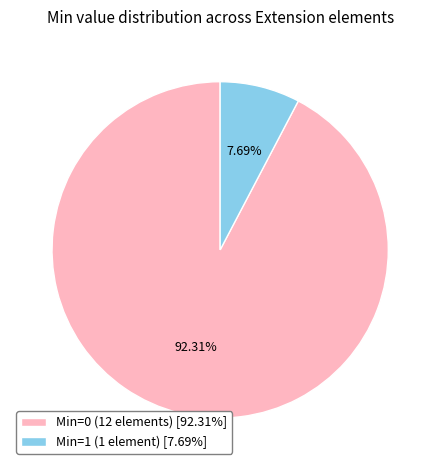

Between Min=0 (12 elements) [92.31%] and Min=1 (1 element) [7.69%], which is larger?

Min=0 (12 elements) [92.31%]